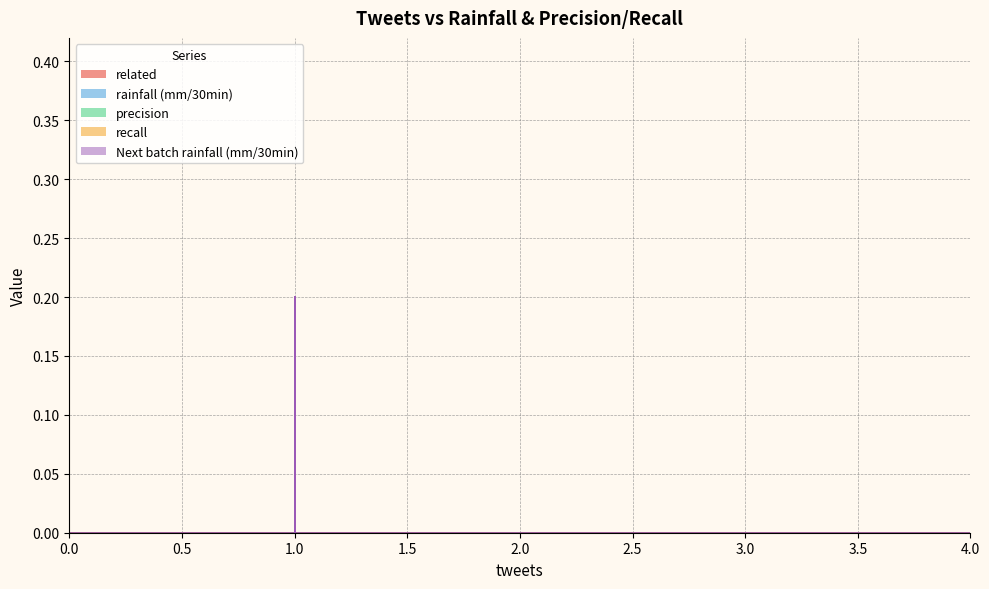

Does the chart have visible grid lines?

Yes